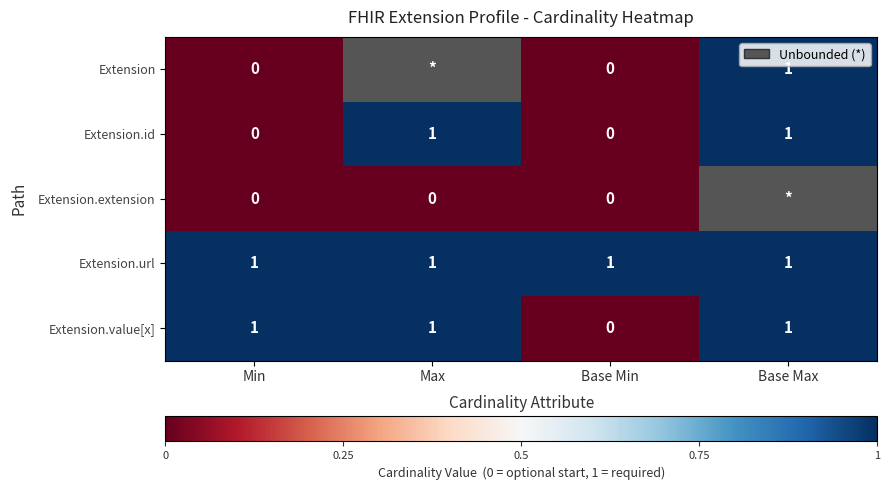

Where is Extension.value[x] nearest to the value 0?

Base Min